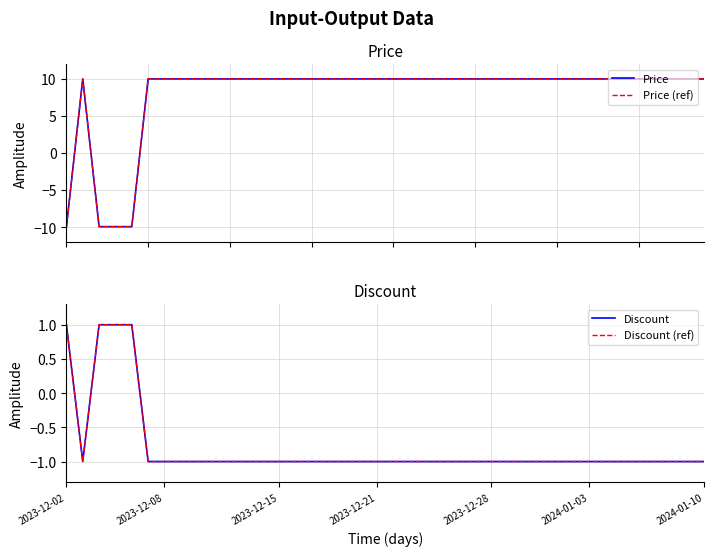

What is the value of the Discount point at the 39th from the left?

-1.0